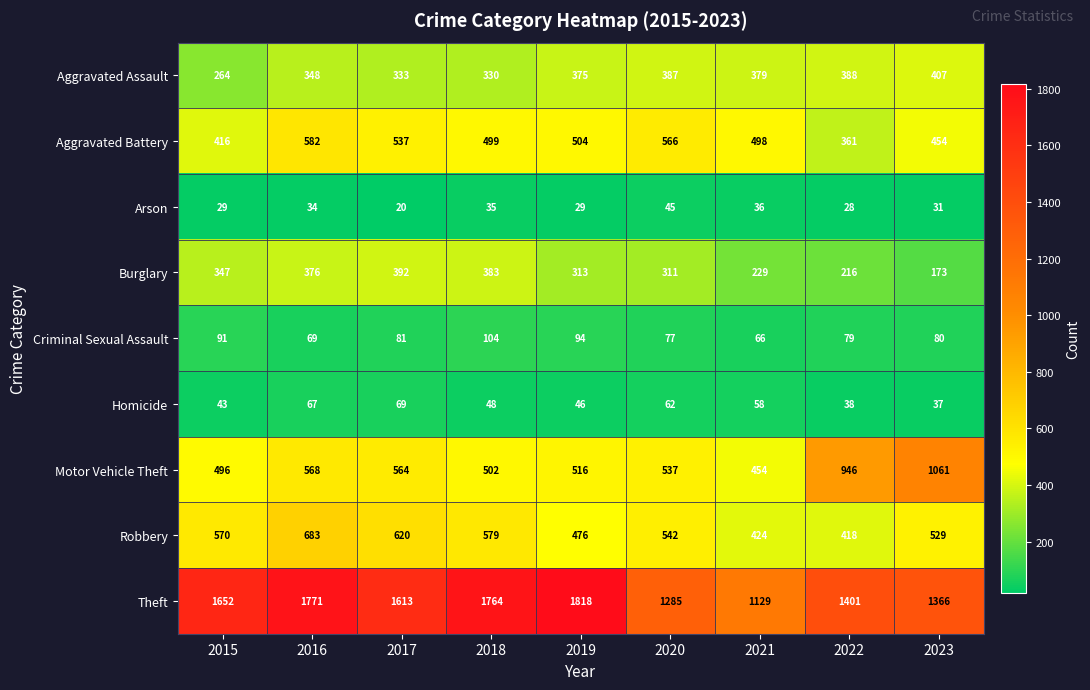

What is the difference between the highest and lowest values at 2022?

1373